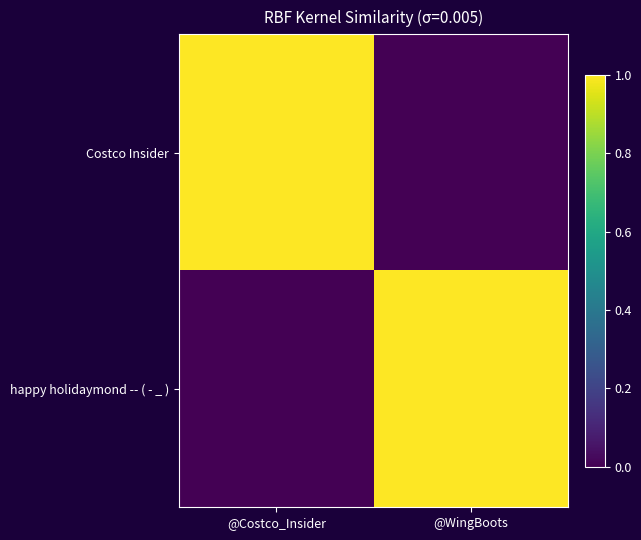

Reading left to right, list all the values displayed in this chart.

Costco Insider: @Costco_Insider=1	@WingBoots=0
happy holidaymond -- ( - _ ): @Costco_Insider=0	@WingBoots=1